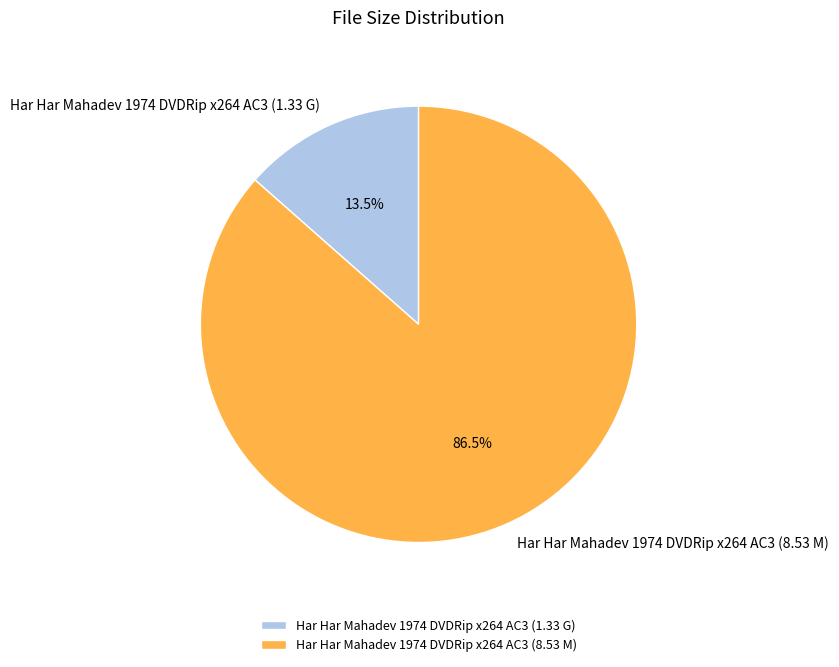

What is the largest slice in the pie chart?

Har Har Mahadev 1974 DVDRip x264 AC3 (8.53 M)